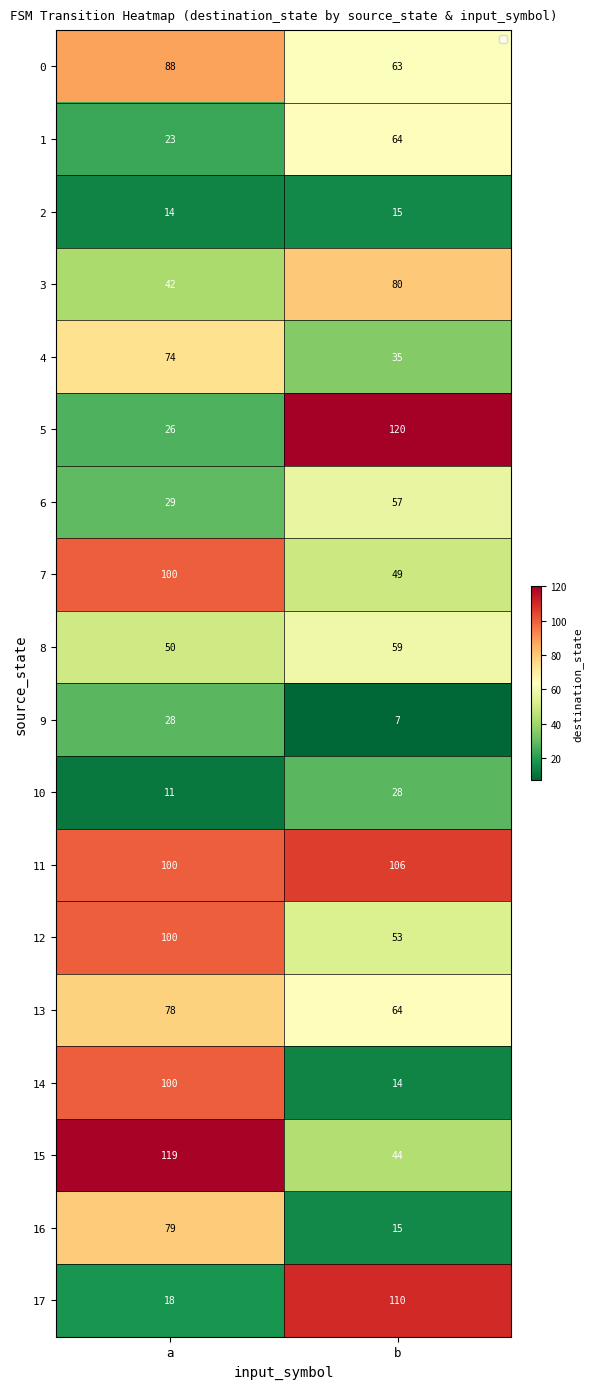

At which category does the chart reach its minimum across all series?

b